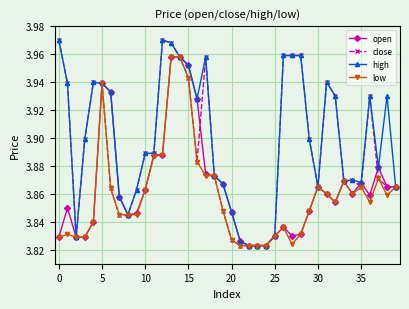

At how many categories does at least one series exceed 3?

40